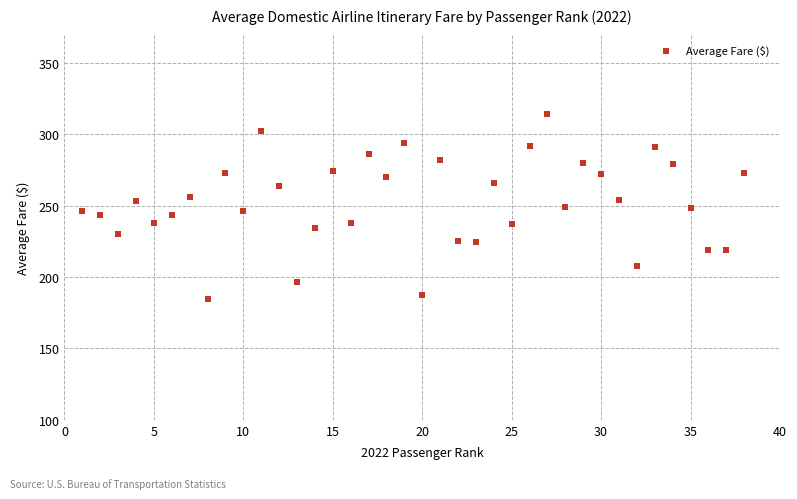

What is the range of X values (max minus min)?

37.0